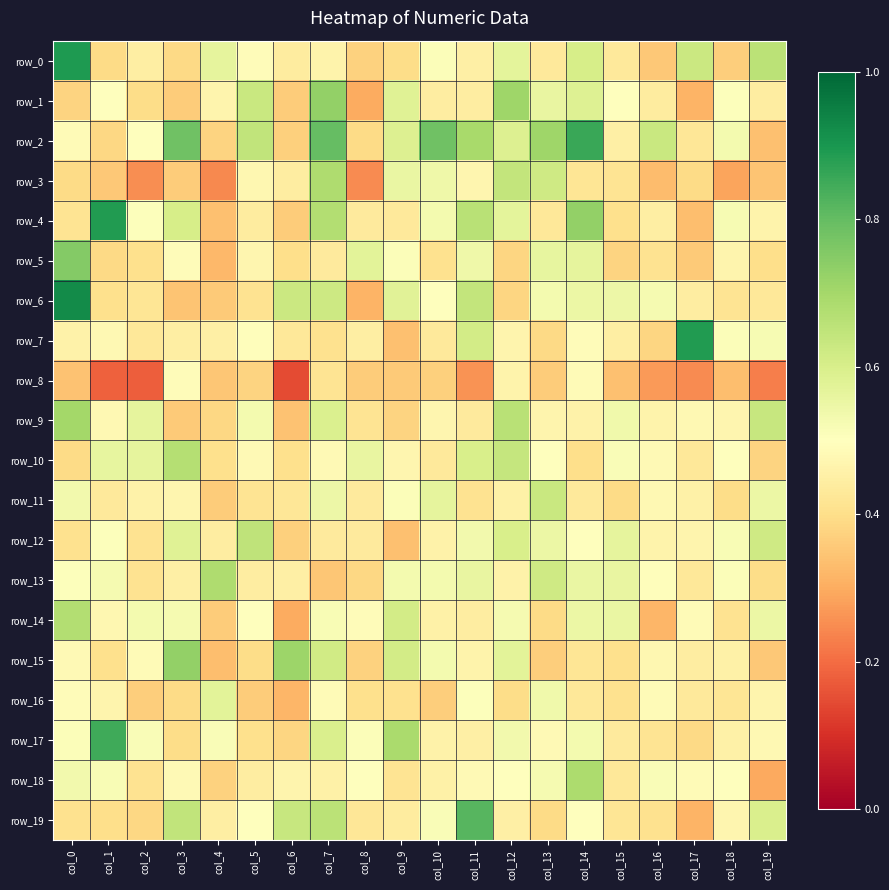

List the labels in order of row_16 value, largest first.

col_4, col_13, col_11, col_0, col_16, col_7, col_1, col_19, col_17, col_14, col_18, col_9, col_15, col_8, col_12, col_3, col_2, col_10, col_5, col_6